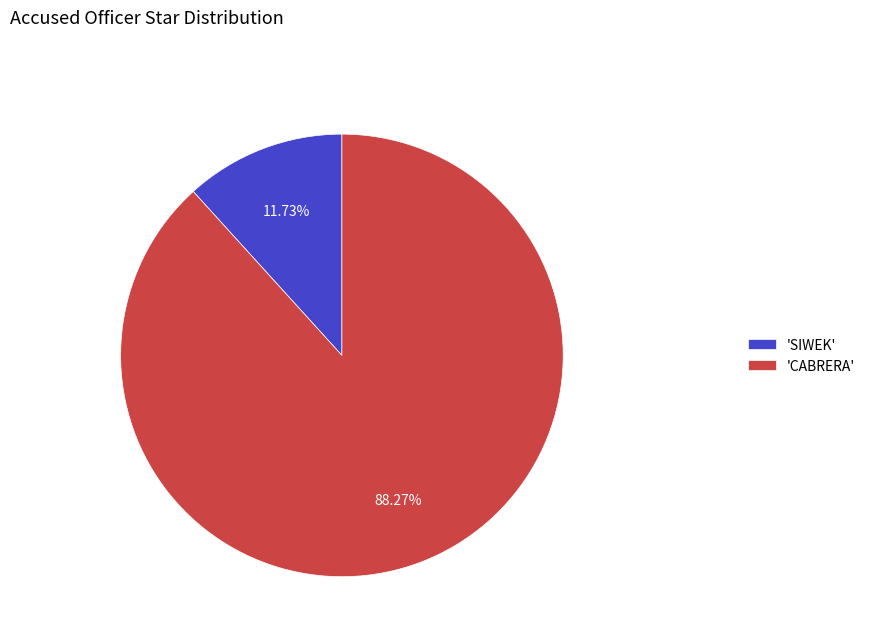

Combined, do 'SIWEK' and 'CABRERA' account for over 50%?

Yes